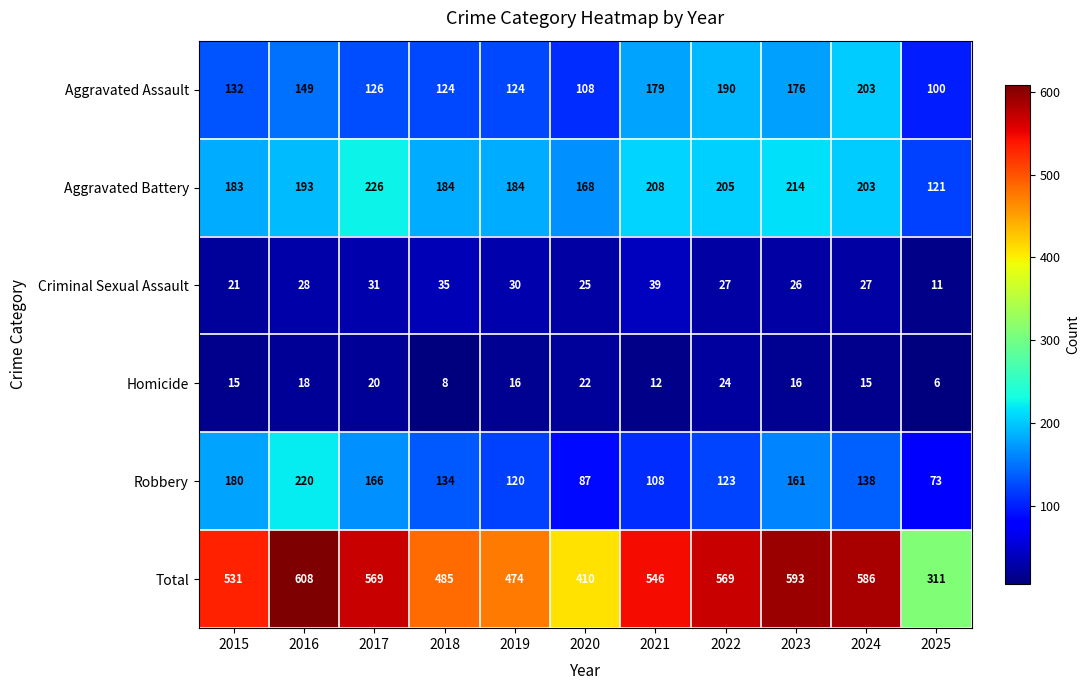

How many distinct data groups are displayed?

6